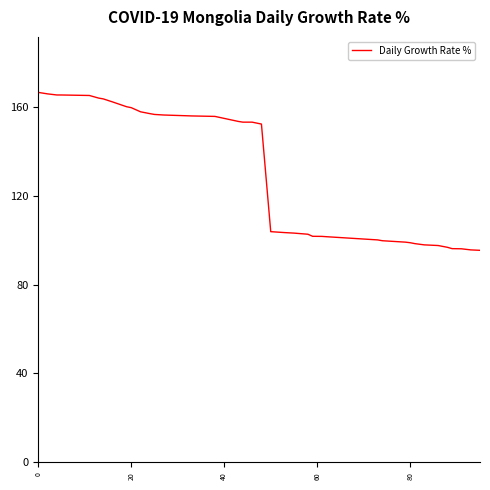

What is the smallest value displayed?

95.4